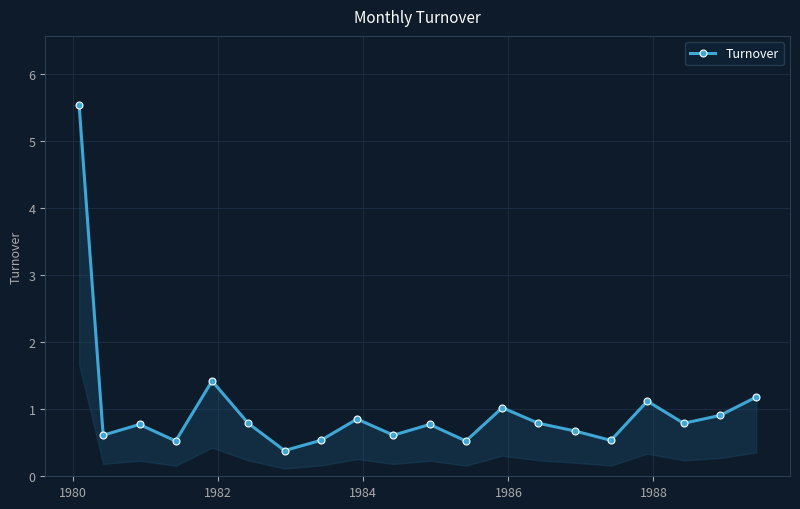

How many points are lower than both their immediate neighbors (excluding endpoints)?

7